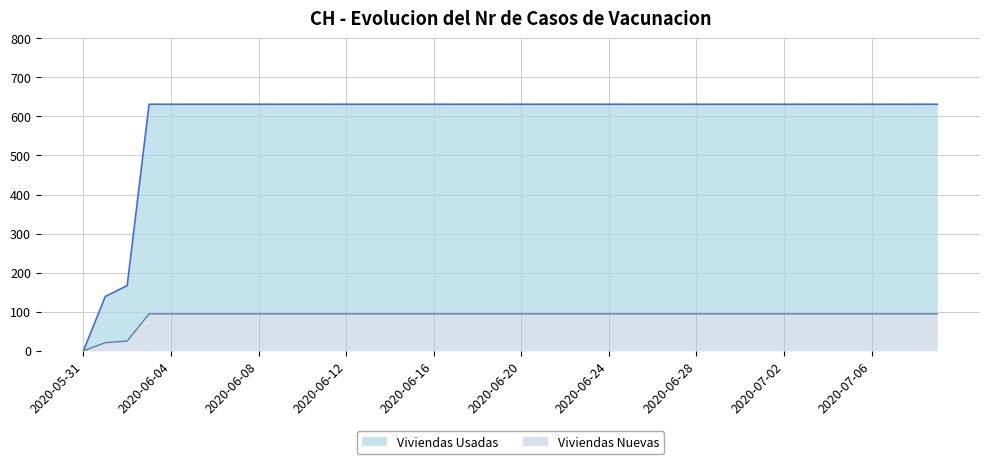

True or false: the data shows 631 at 2020-06-11.

True